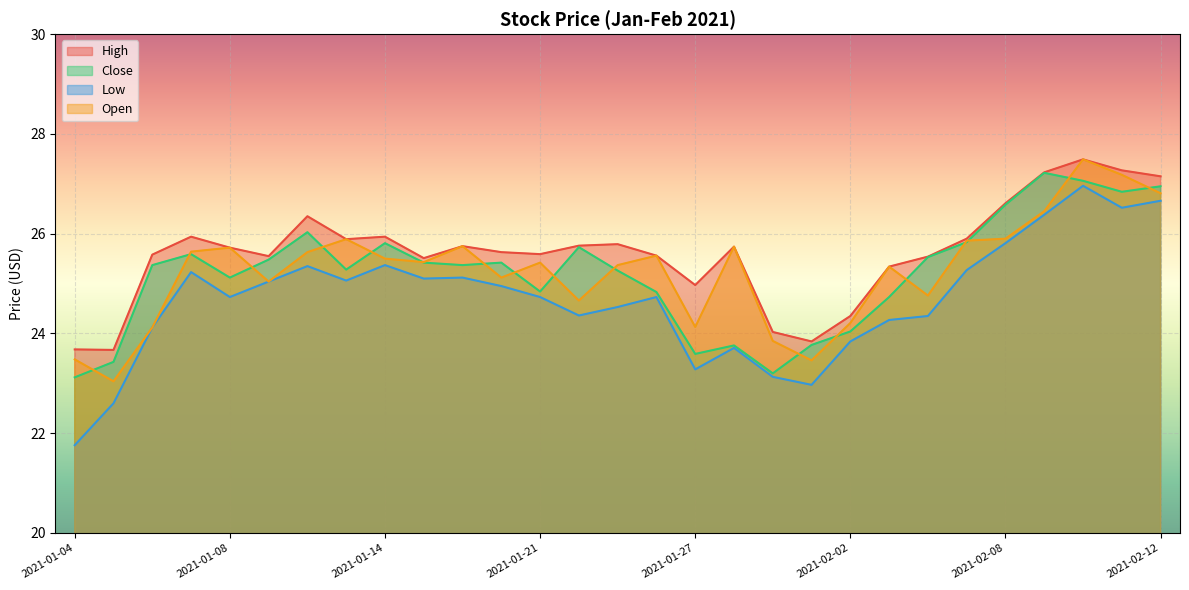

What are all the series names shown in the legend?

High, Close, Low, Open